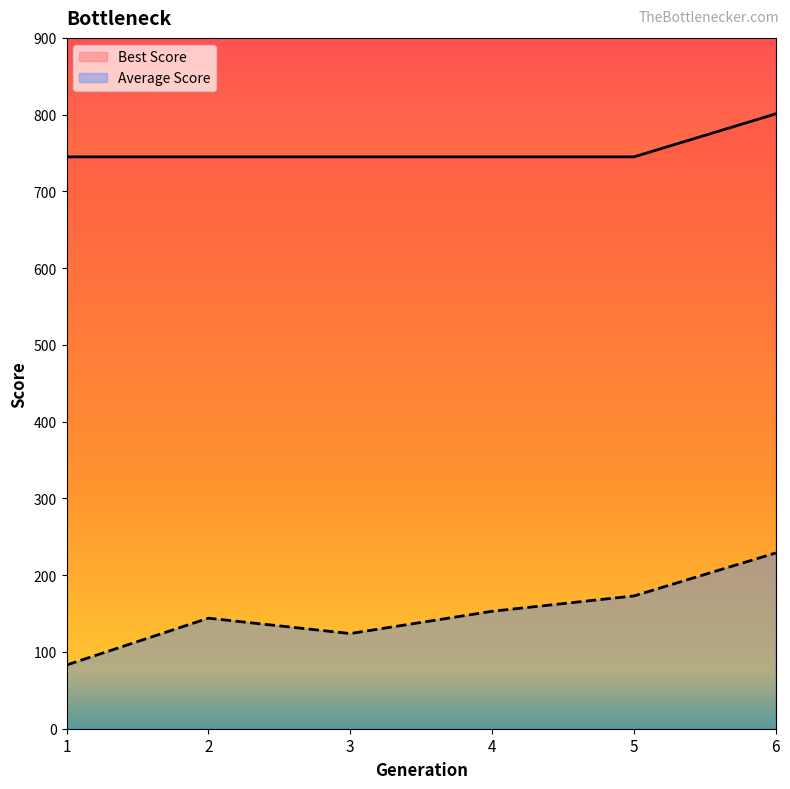

True or false: Best Score has more than 0 interior local peaks.

False